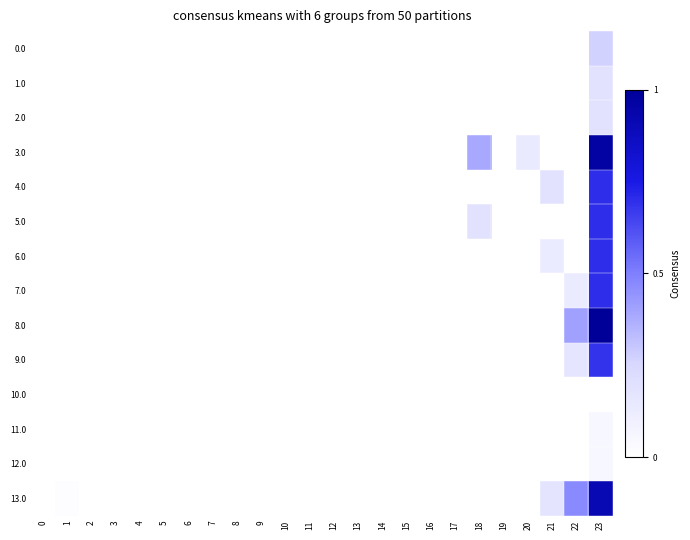

Which series has the largest range (max minus min)?

8.0